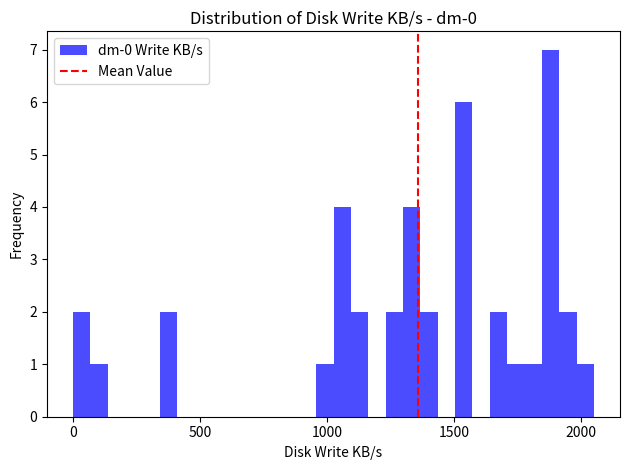

Around what value on the x-axis is the tallest bar? Give the approximate position of its centre, as read against the axis.

1900